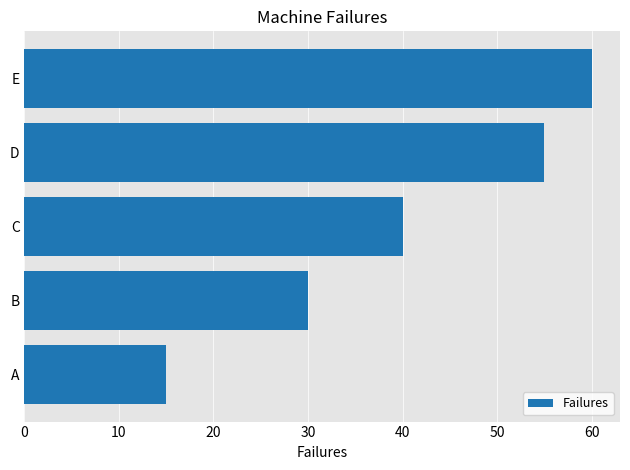

Between E and A, which is larger?

E